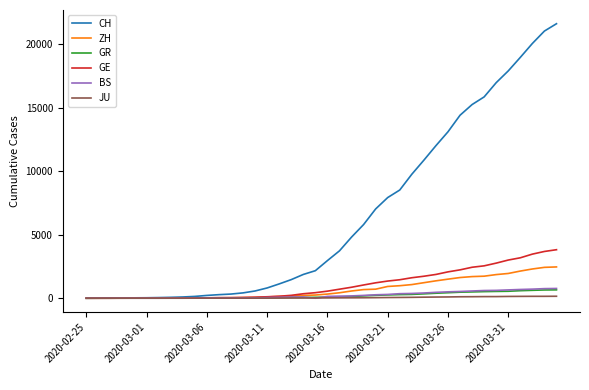

What is the maximum value shown in the chart?

21593